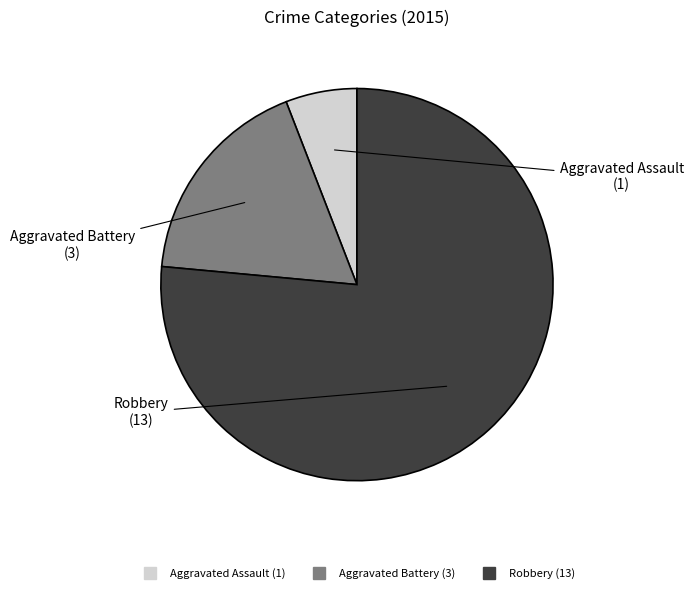

Does Aggravated Battery account for over 50% of the chart?

No